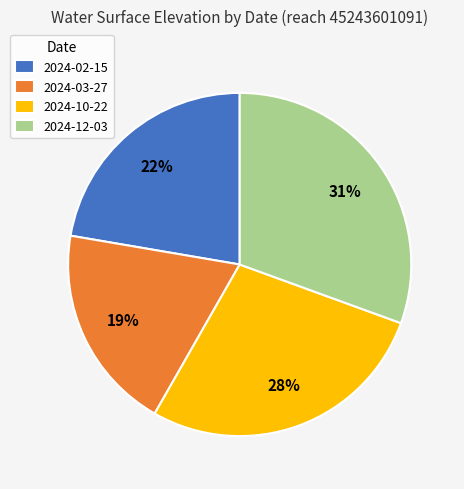

The 2024-10-22 slice represents 28% of the pie. True or false?

True